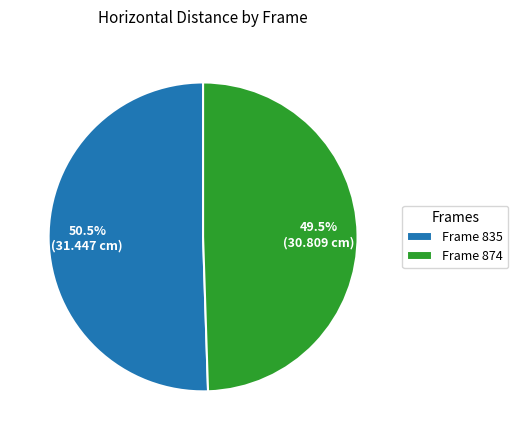

Do Frame 874 and Frame 835 together represent more than half of the pie?

Yes